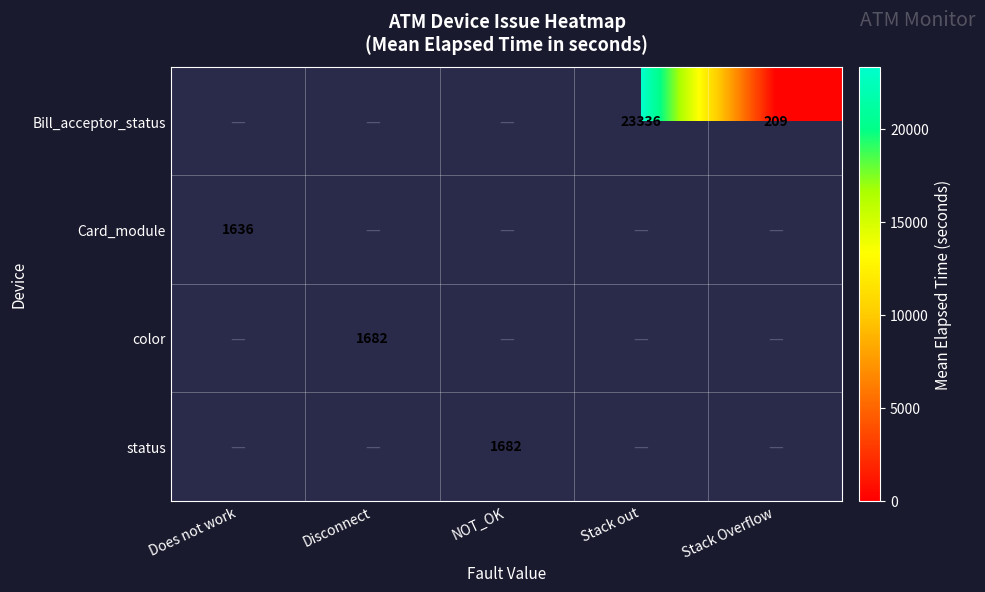

True or false: Bill_acceptor_status has a value of 23336 at Stack out.

True